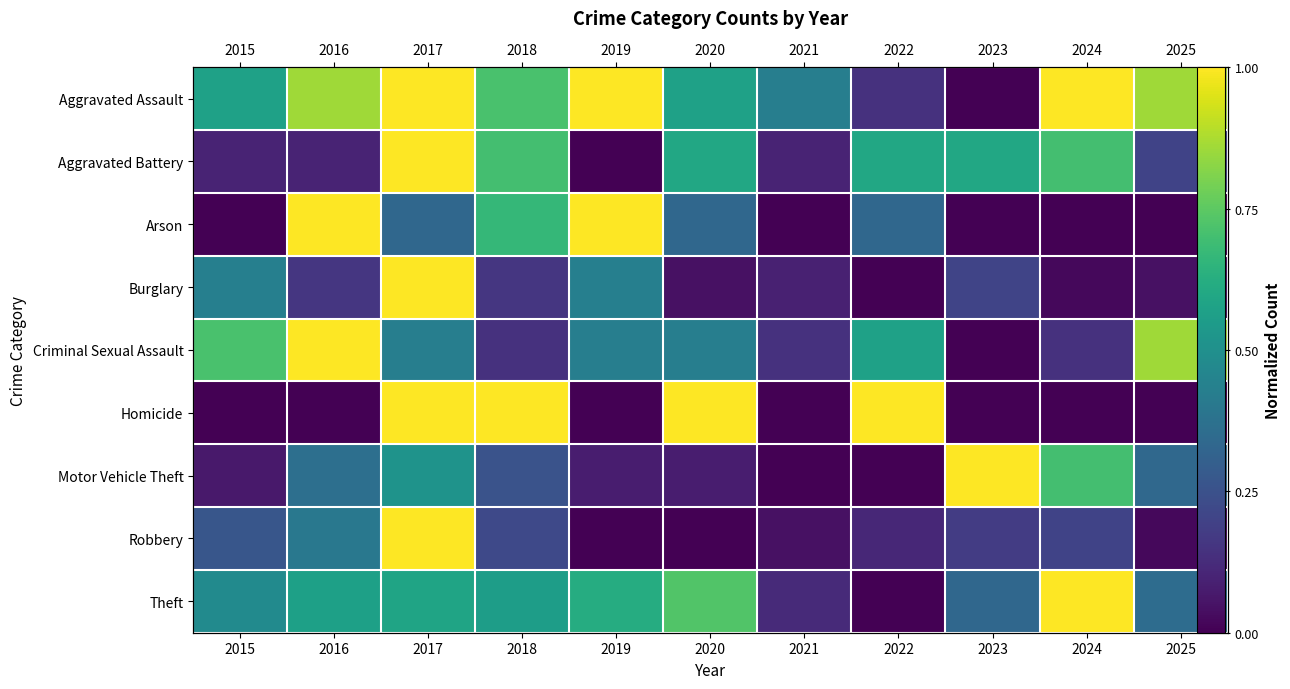

What is the spread (max minus min) of values at 2021?

0.4